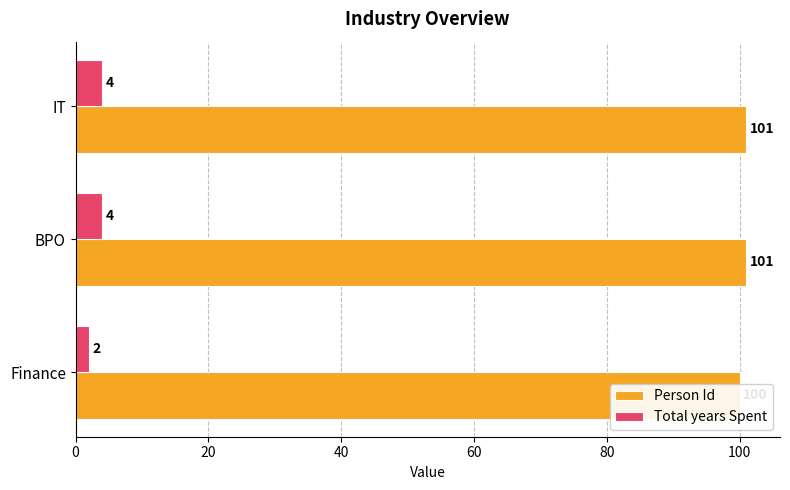

What is the total value across all series at IT?

105